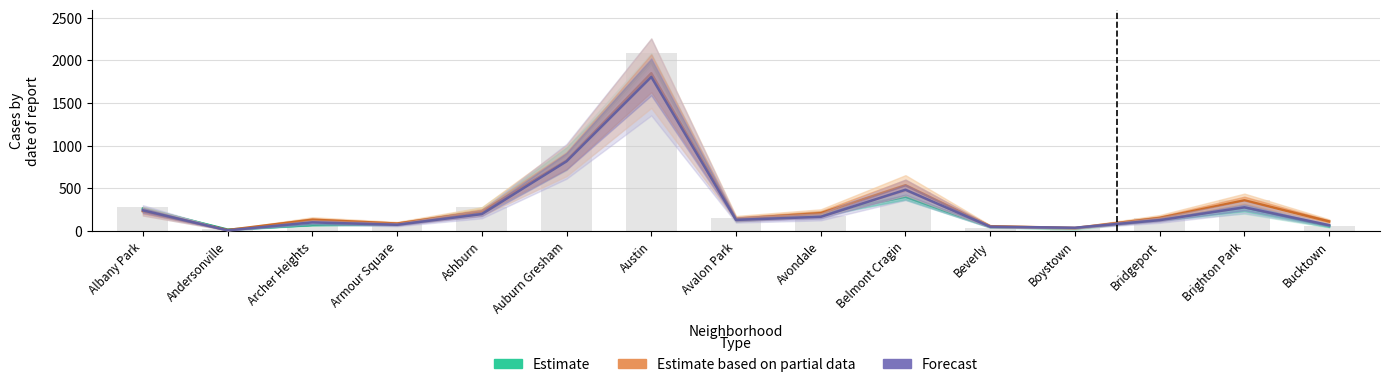

What is the sum of the Estimate based on partial data values at Bridgeport and Auburn Gresham?

977.0